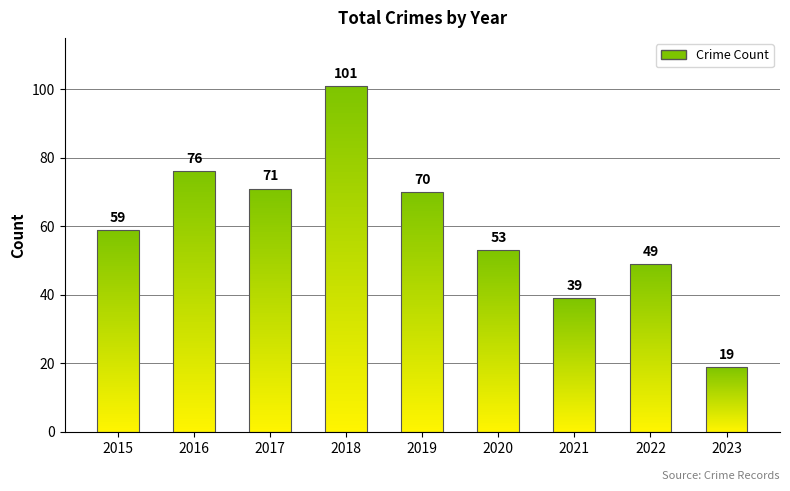

List the labels in order of value, smallest first.

2023, 2021, 2022, 2020, 2015, 2019, 2017, 2016, 2018